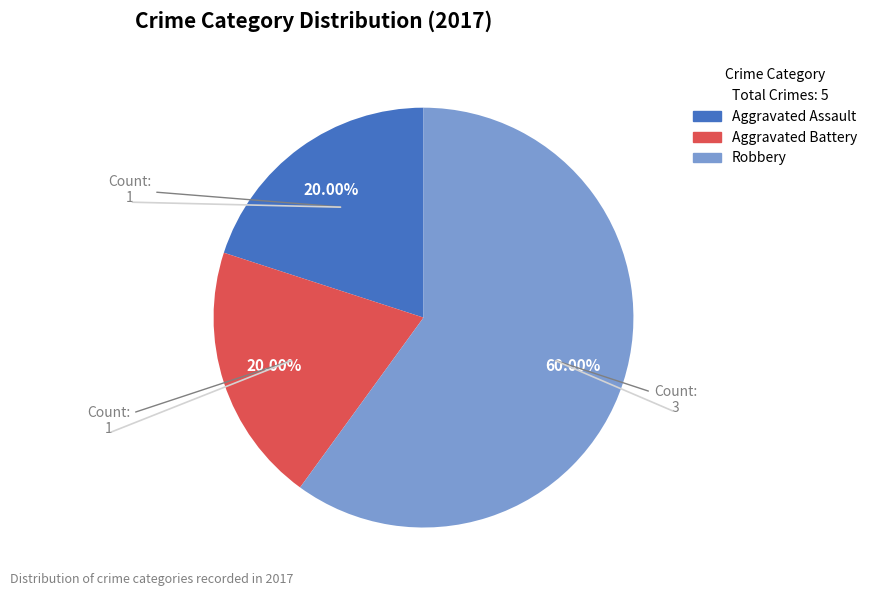

Is there a majority slice in this chart?

Yes